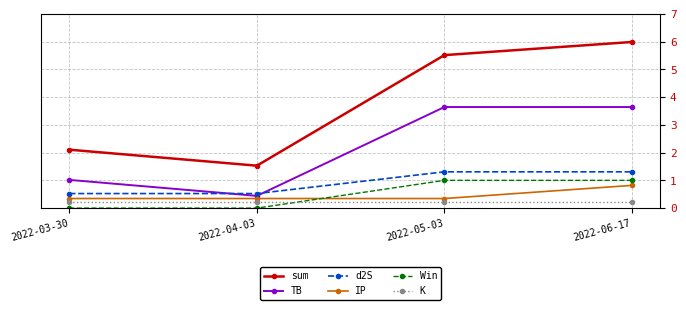

What is the difference between the TB values at 2022-04-03 and 2022-06-17?

3.2